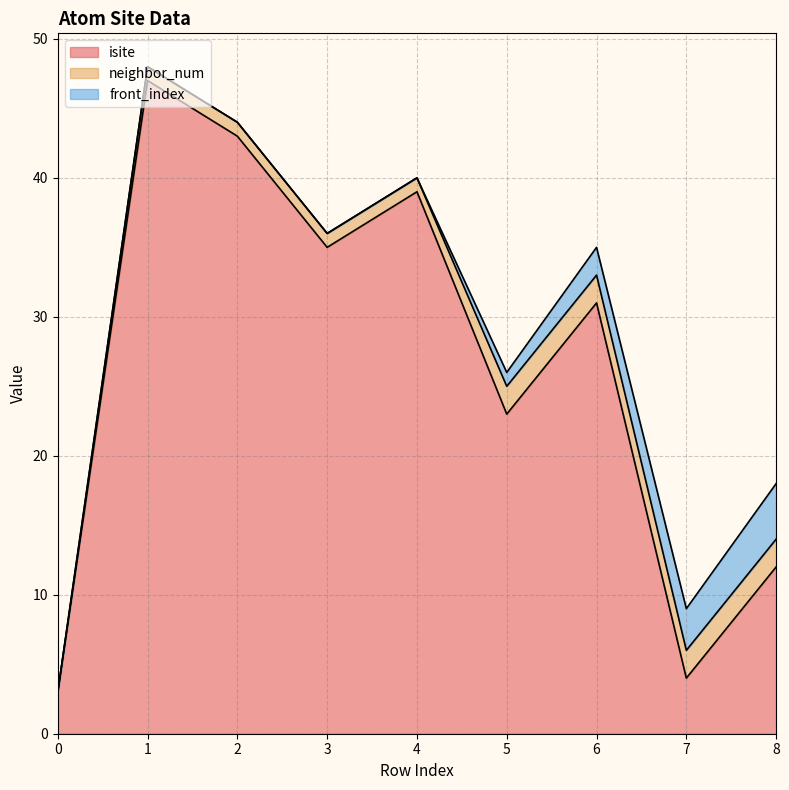

How many front_index values are between 0 and 2?

7